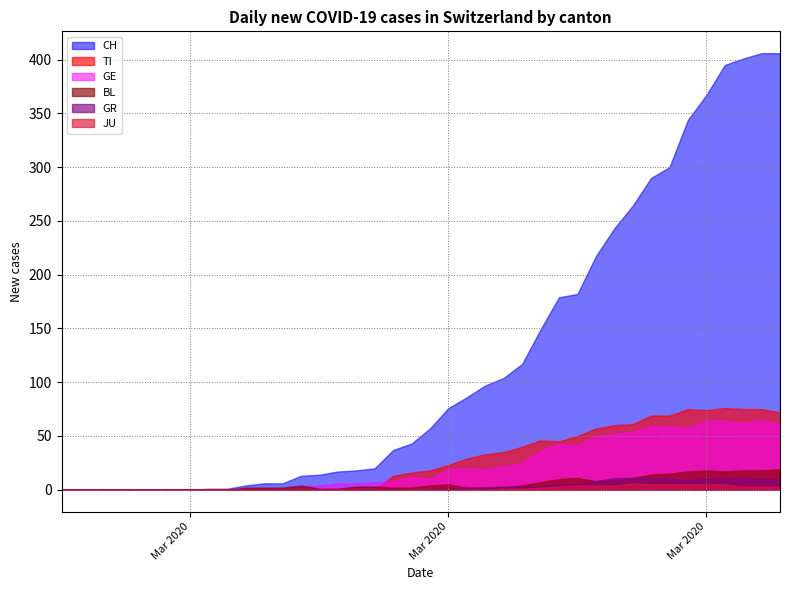

What is the total value across all series at 36?

568